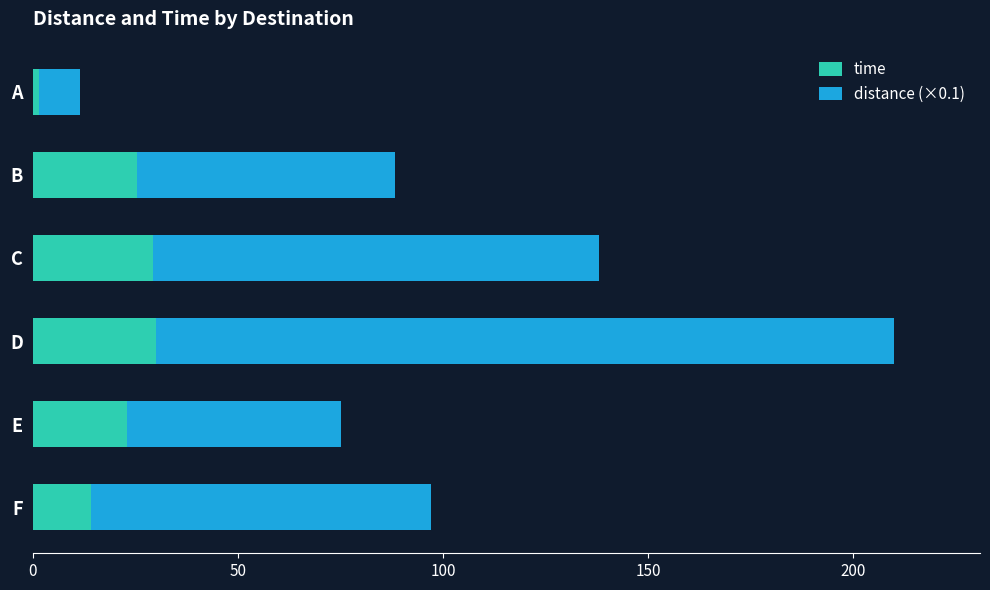

What value does the time series have at E?

23.0